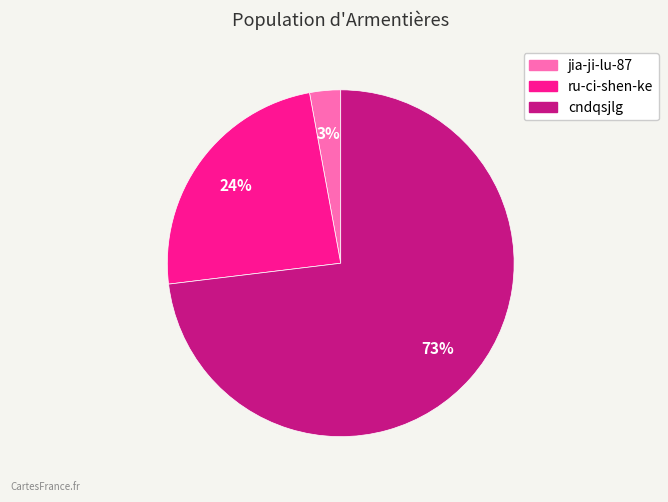

Rank the categories by value from highest to lowest.

cndqsjlg, ru-ci-shen-ke, jia-ji-lu-87